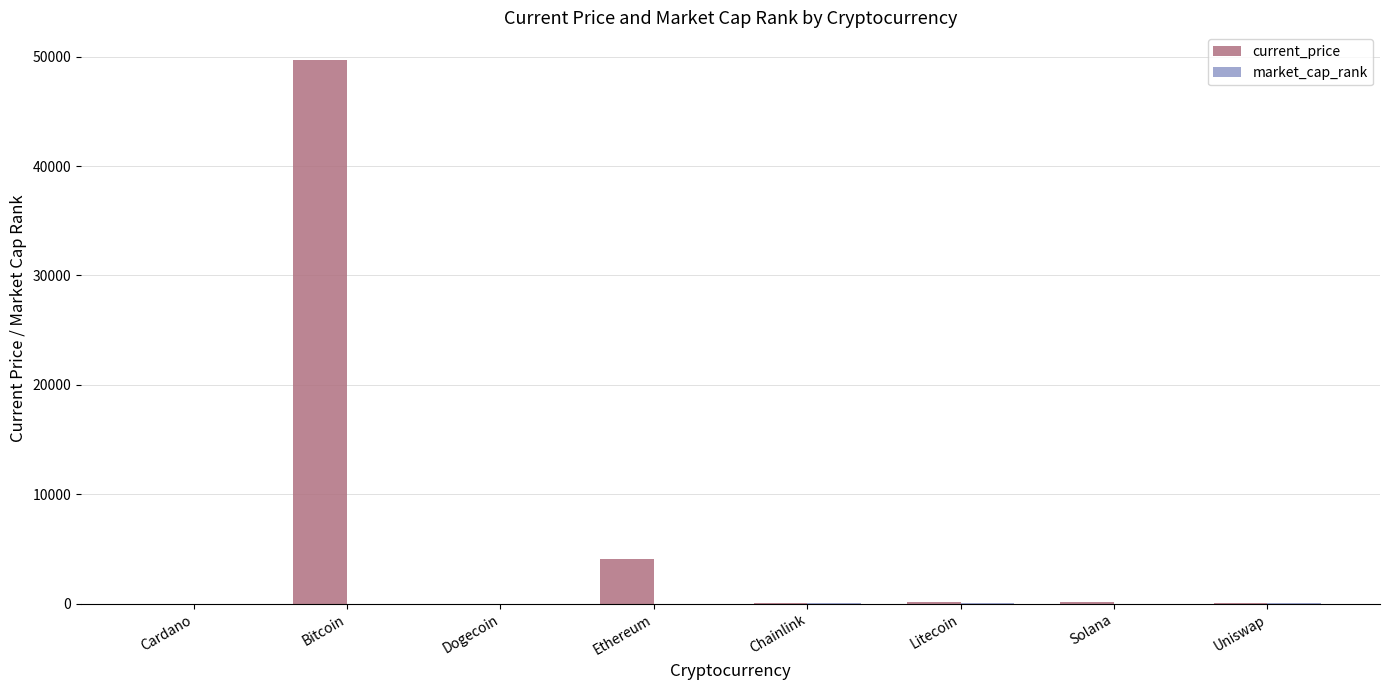

Which label corresponds to the largest value in the chart?

Bitcoin